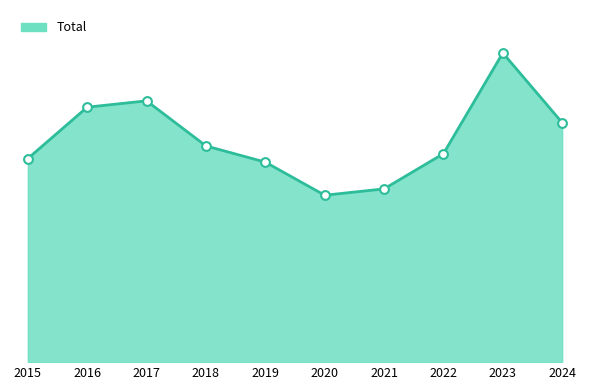

Between 2023 and 2015, which is larger?

2023